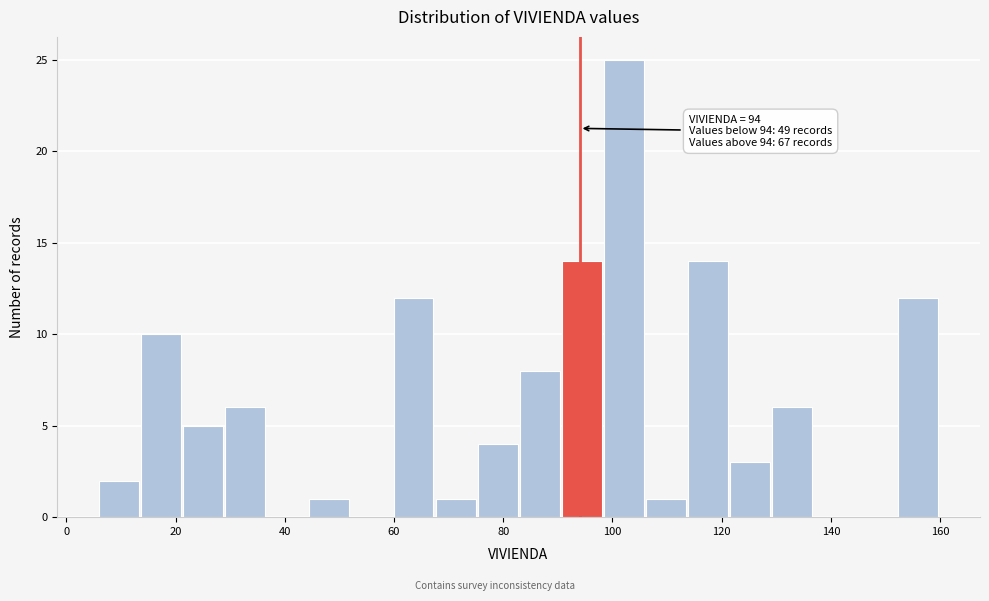

Around what value on the x-axis is the tallest bar? Give the approximate position of its centre, as read against the axis.

102